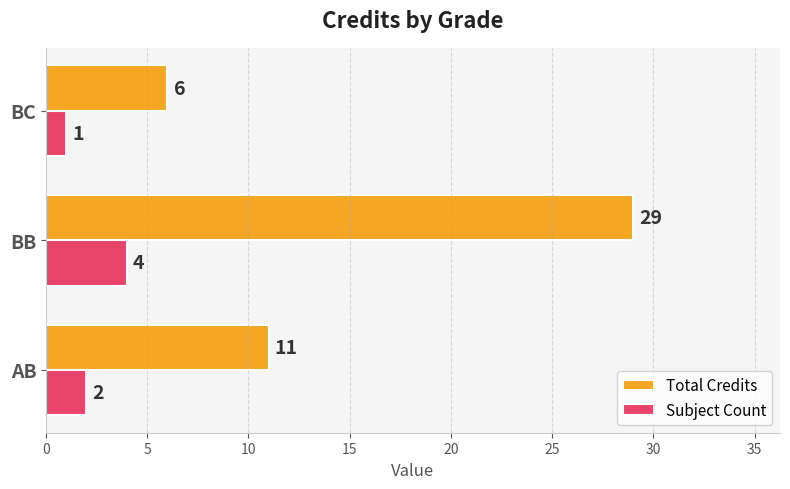

At which category is the sum across all series the highest?

BB